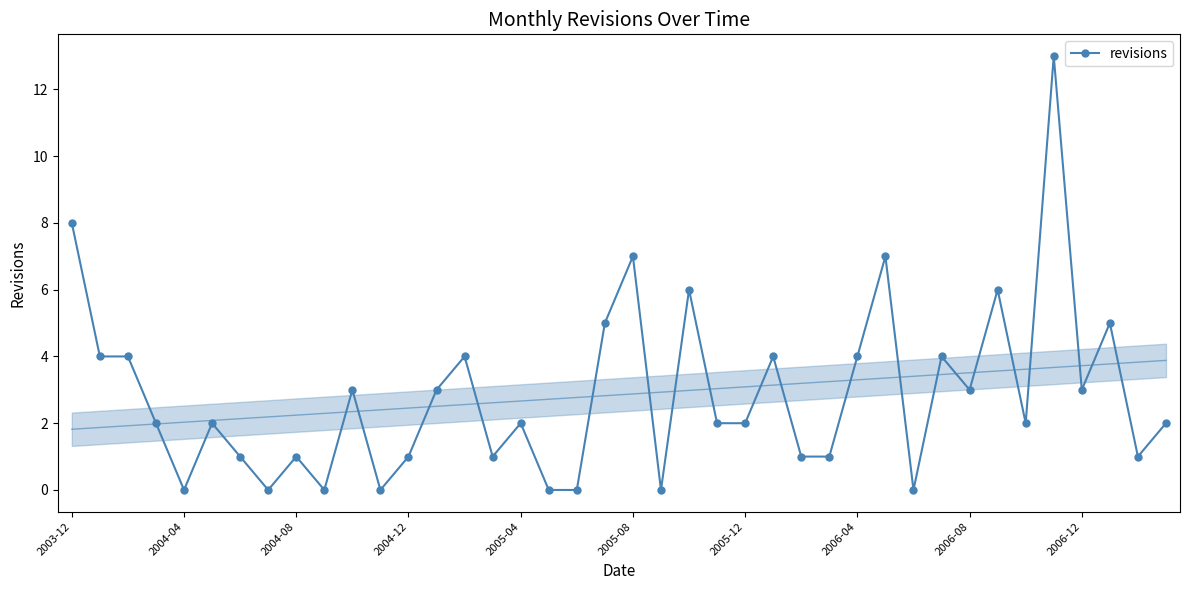

Reading left to right, list all the values displayed in this chart.

8	4	4	2	0	2	1	0	1	0	3	0	1	3	4	1	2	0	0	5	7	0	6	2	2	4	1	1	4	7	0	4	3	6	2	13	3	5	1	2